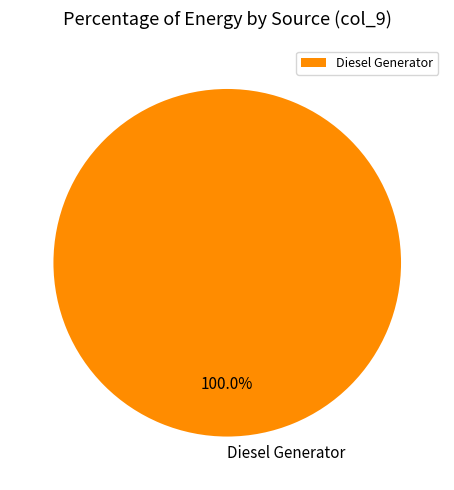

How many slices are in this pie chart?

1